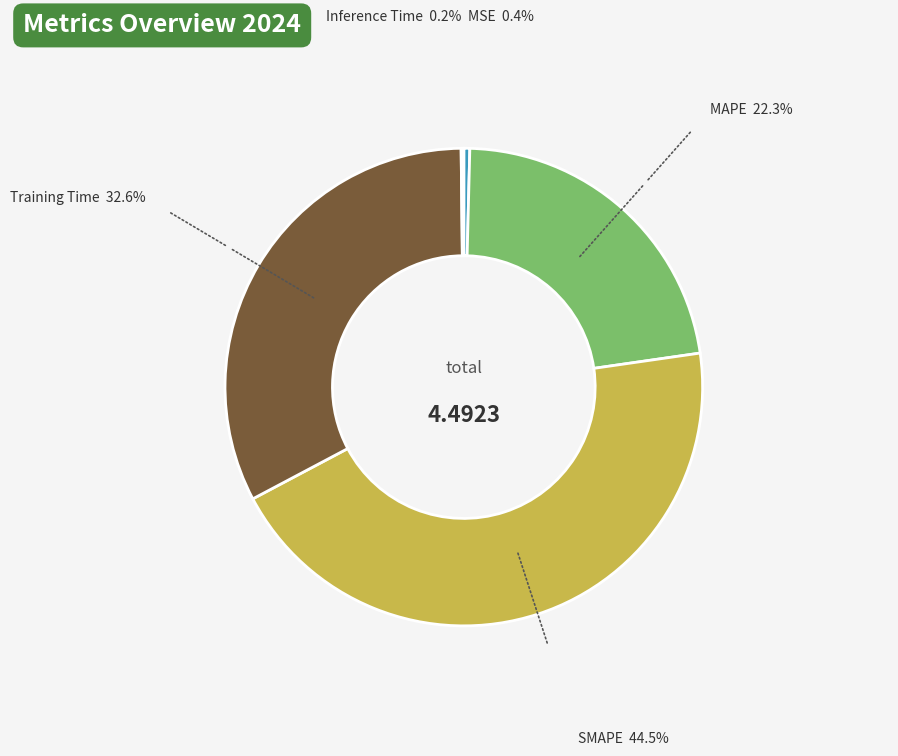

Is there any slice that represents more than half of the pie?

No